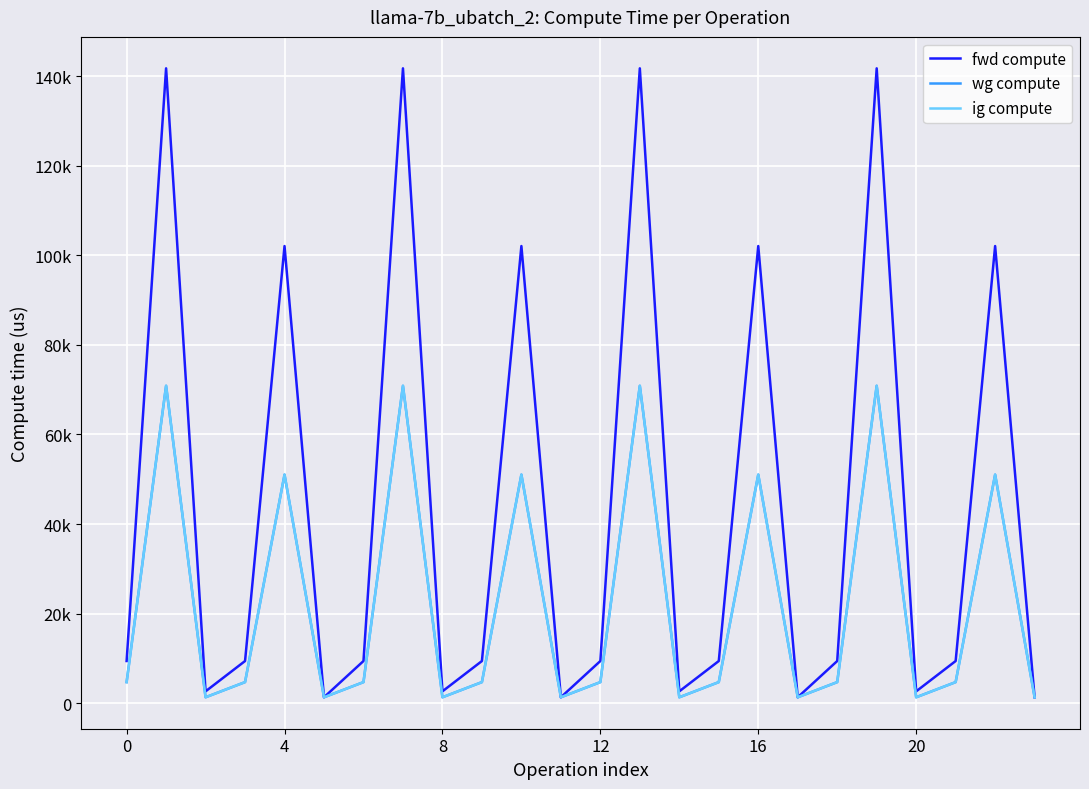

True or false: wg compute has more than 0 points higher than both neighbors.

True